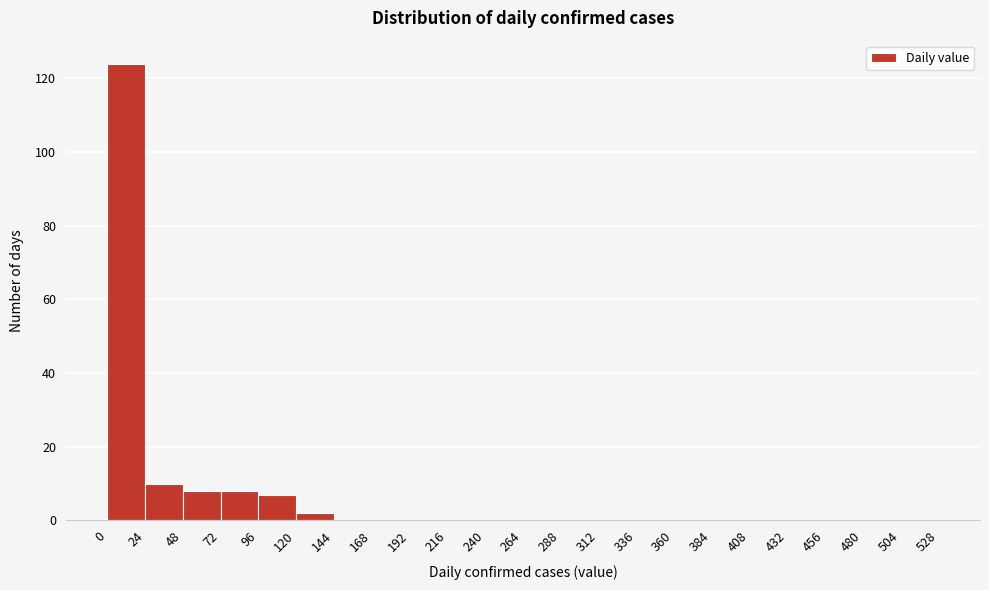

What is the height of the bar covering 48 to 72 on the x-axis? The values are not printed on the chart, so give them approximately, as read against the axis.

8